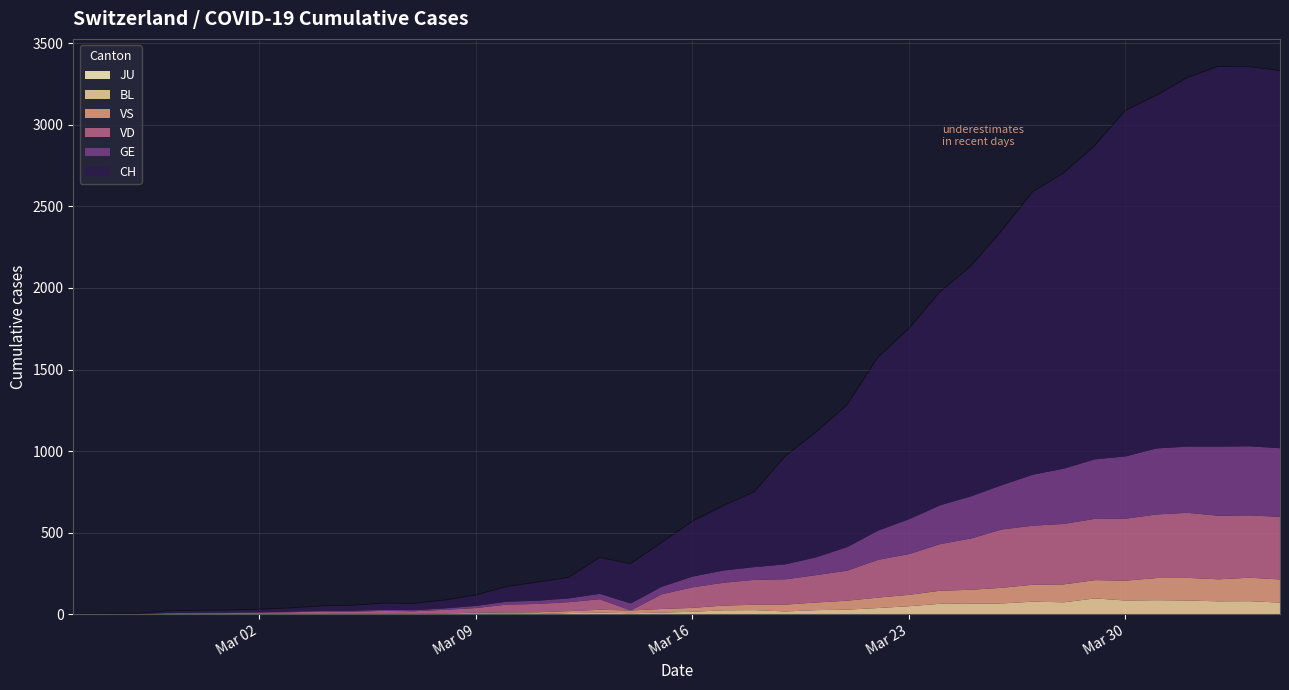

True or false: JU has more than 2 points higher than both neighbors.

False